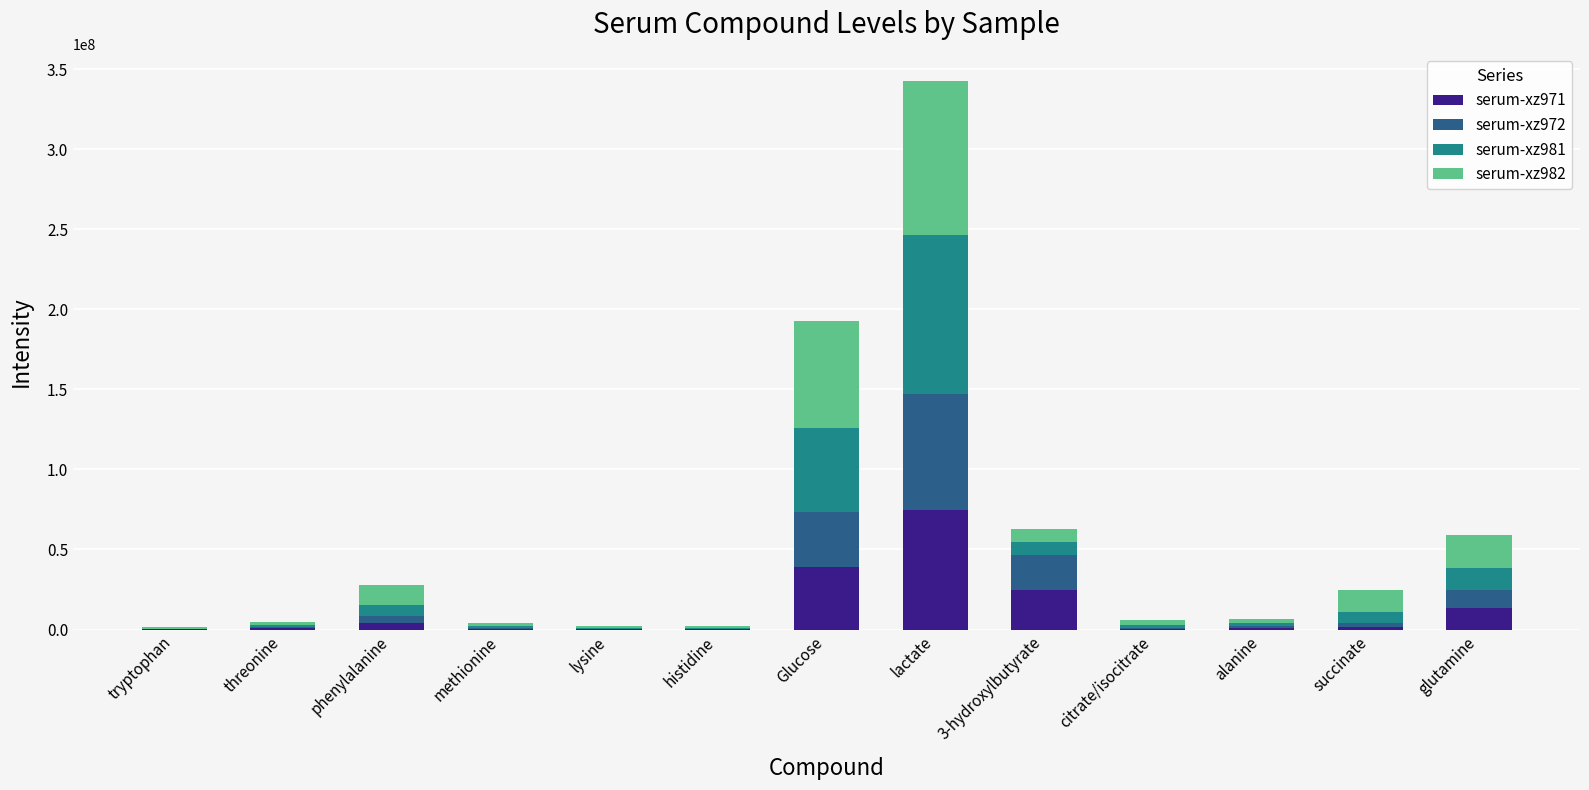

How many categories are shown in the chart?

13